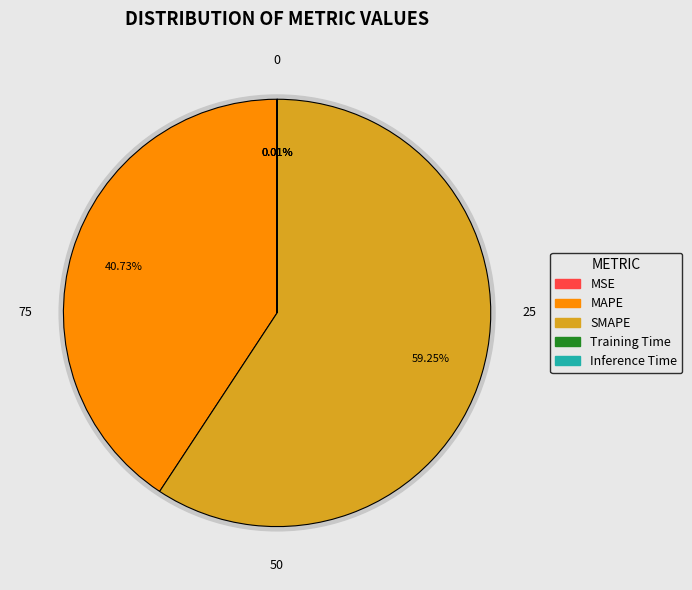

True or false: Inference Time accounts for 0% of the total.

True